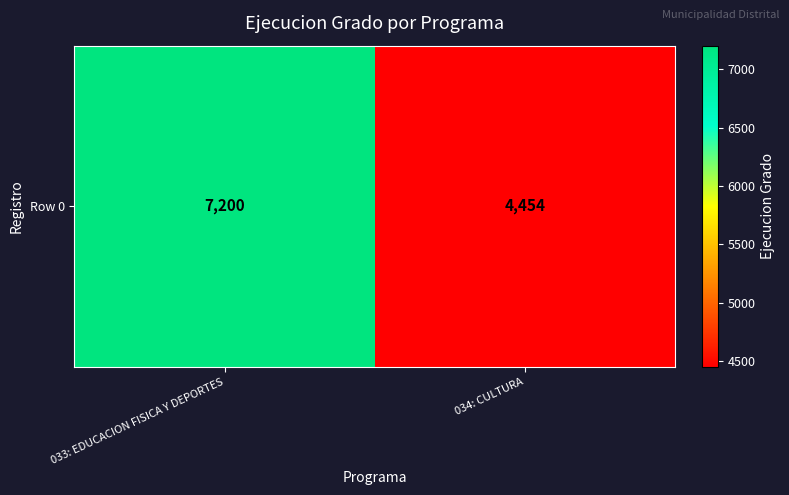

Reading right to left, extract all data points from this chart.

034: CULTURA=4454	033: EDUCACION FISICA Y DEPORTES=7200